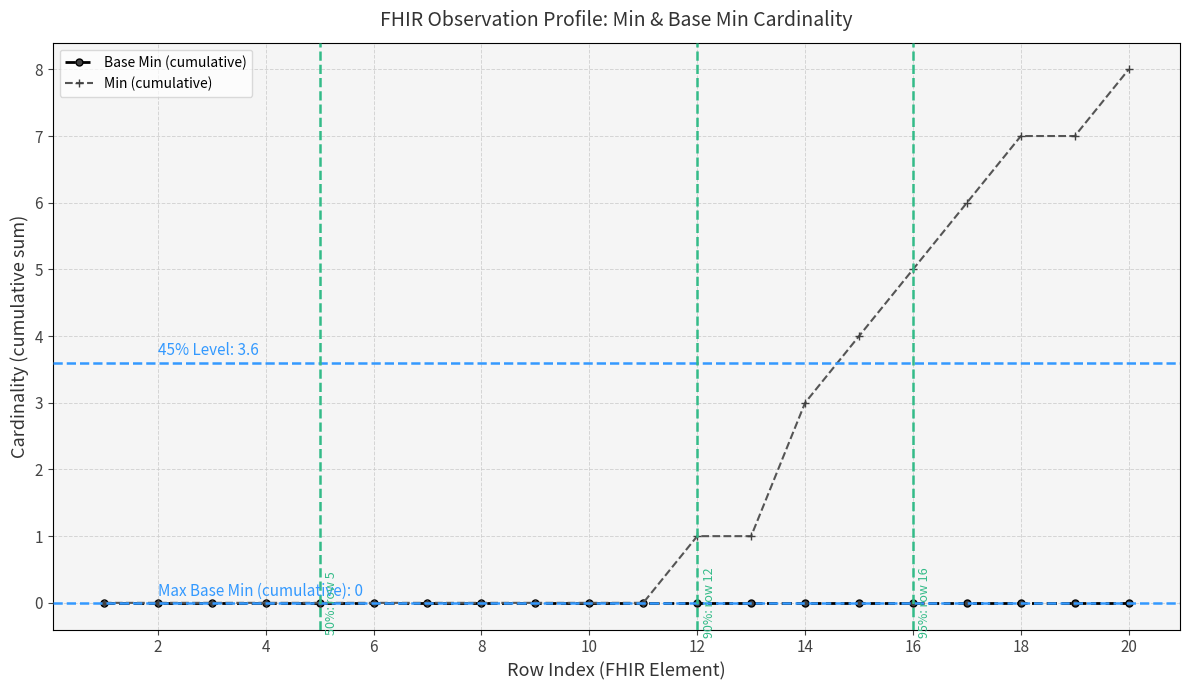

List the series in order of their overall mean, lowest first.

Base Min (cumulative), Min (cumulative)